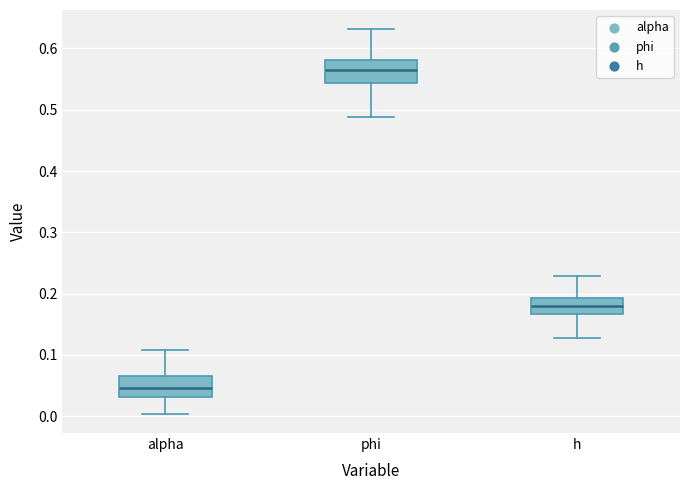

Reading left to right, read every box against the y-axis: the position of its median line, the range the box covers, and the ends of its whiskers. The values are not printed on the chart, so give them approximately, as read against the axis.

alpha: median 0.05, box 0.03 to 0.07, whiskers 0.00 to 0.11
phi: median 0.56, box 0.54 to 0.58, whiskers 0.49 to 0.63
h: median 0.18, box 0.17 to 0.19, whiskers 0.13 to 0.23